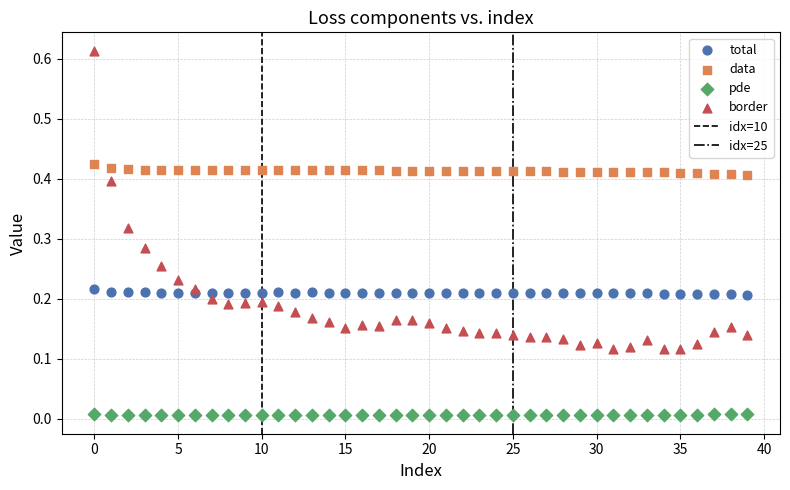

Which series reaches the minimum Y coordinate?

pde